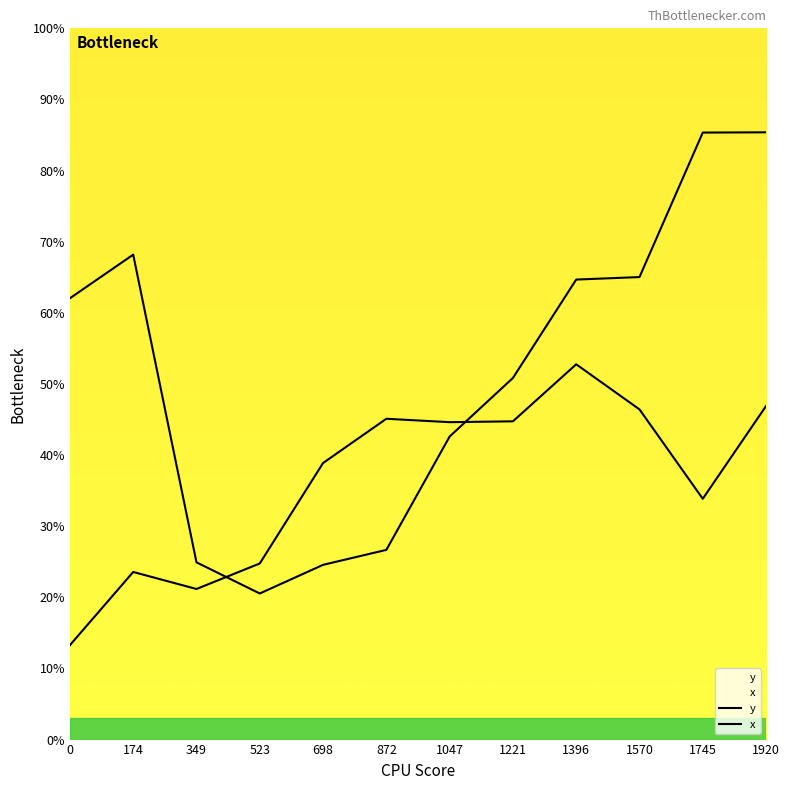

How many lines are shown in the chart?

2